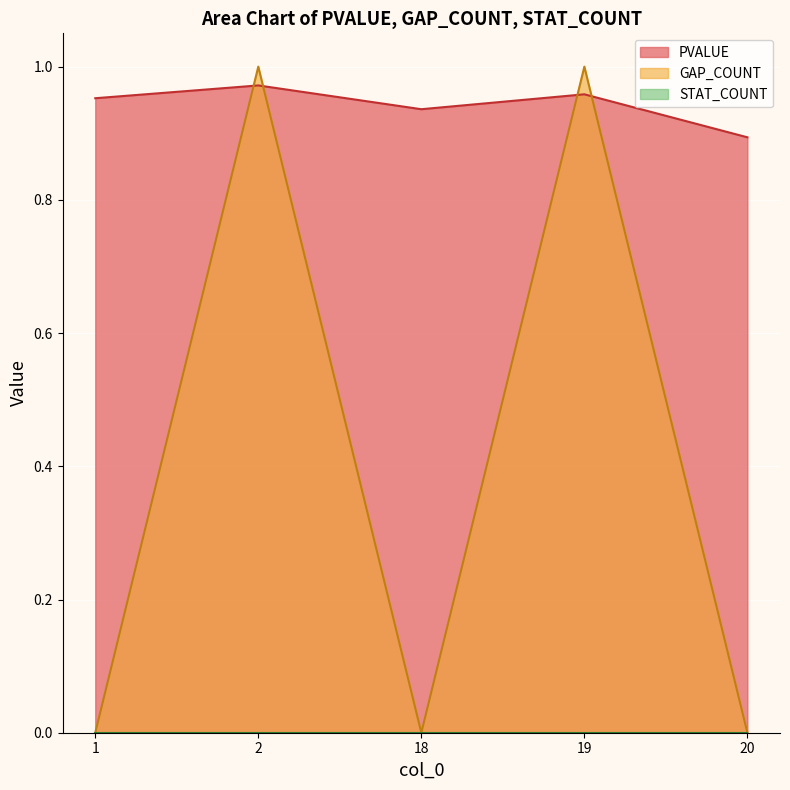

How many interior local peaks does the GAP_COUNT series have?

2